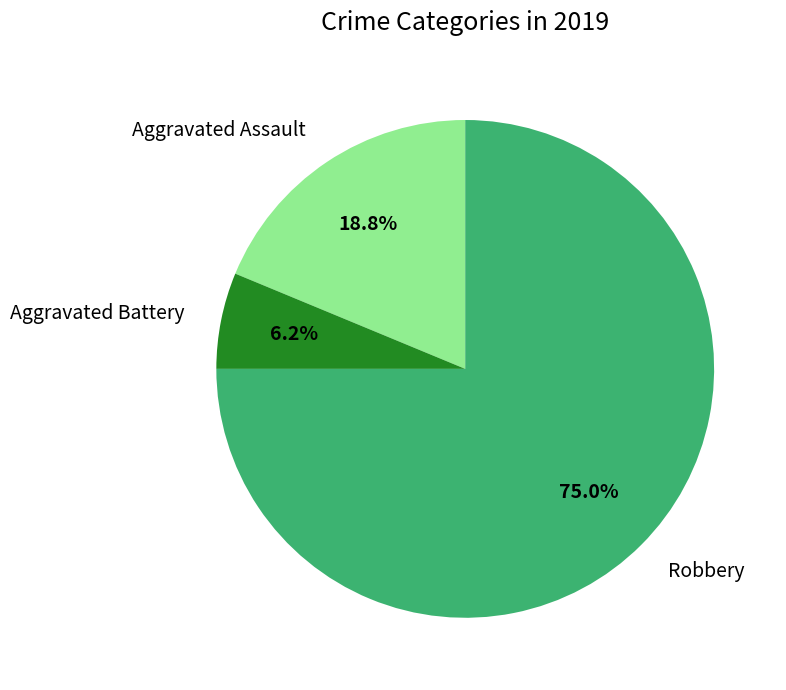

What is the total percentage of Aggravated Battery and Aggravated Assault?

25.0%